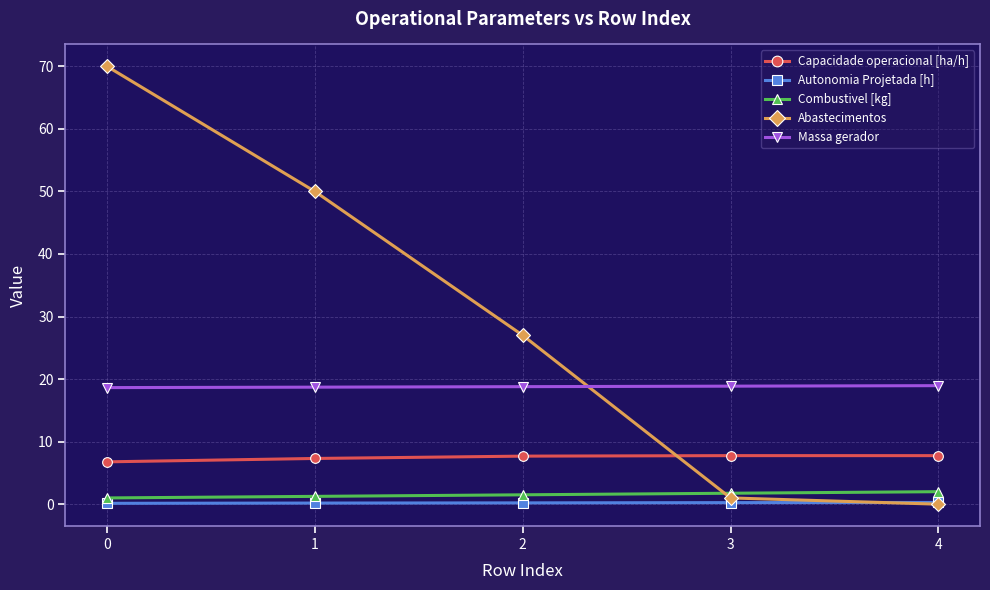

What are all the series names shown in the legend?

Capacidade operacional [ha/h], Autonomia Projetada [h], Combustivel [kg], Abastecimentos, Massa gerador